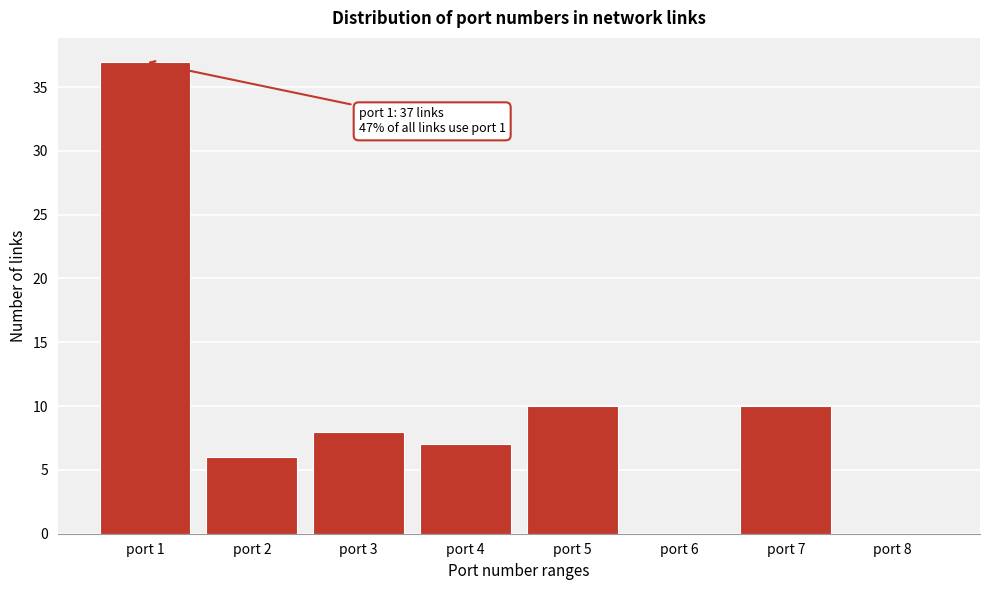

Reading left to right, list all the values displayed in this chart.

port 1=37	port 2=6	port 3=8	port 4=7	port 5=10	port 6=0	port 7=10	port 8=0